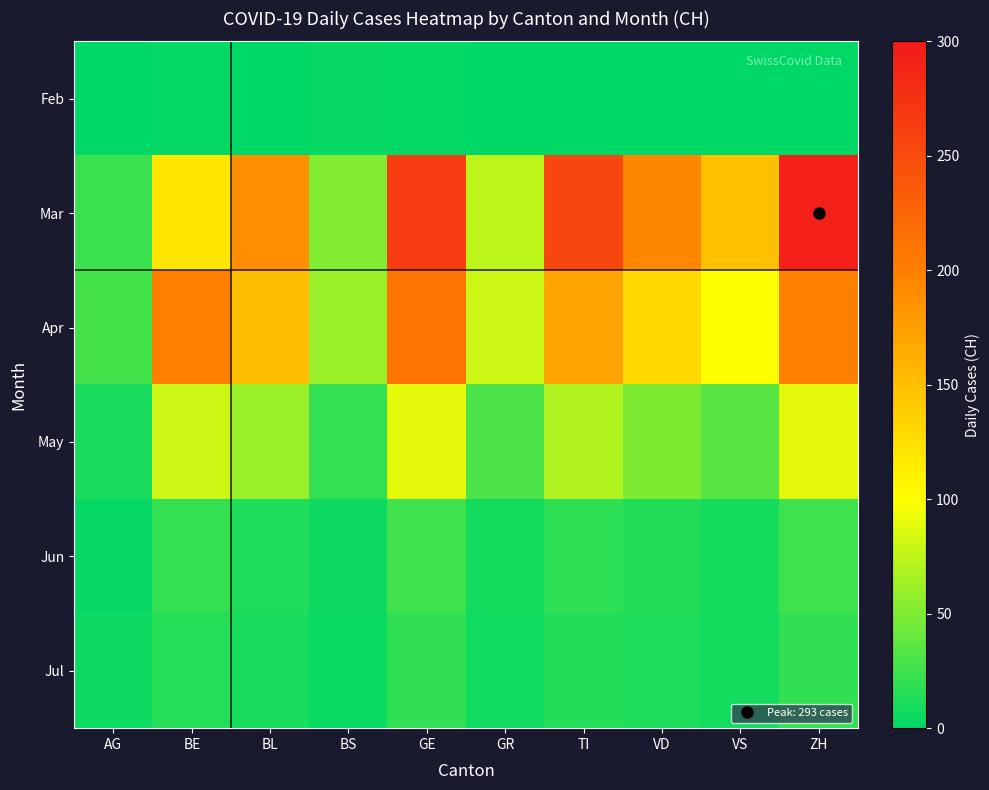

Which category has the lowest value across all series?

AG